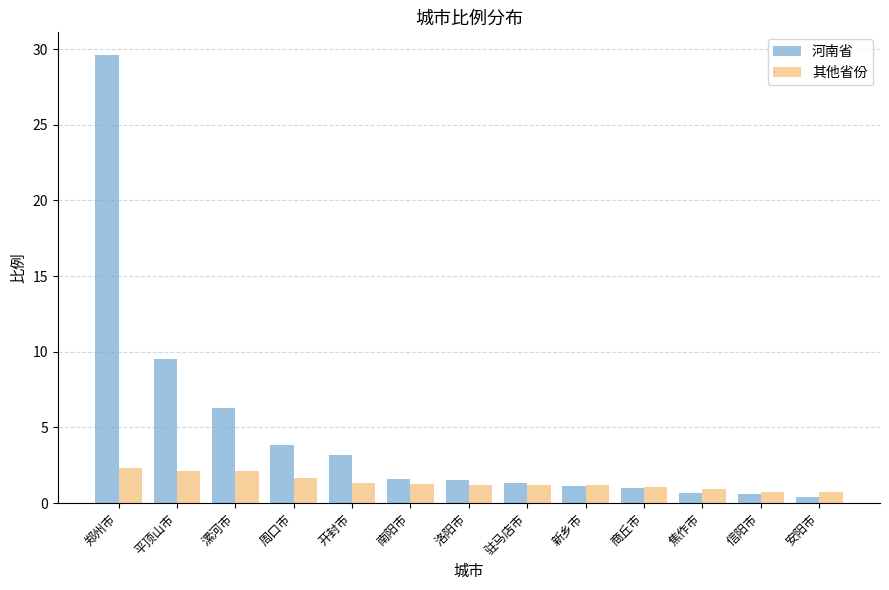

Rank the series by their average value, from lowest to highest.

其他省份, 河南省